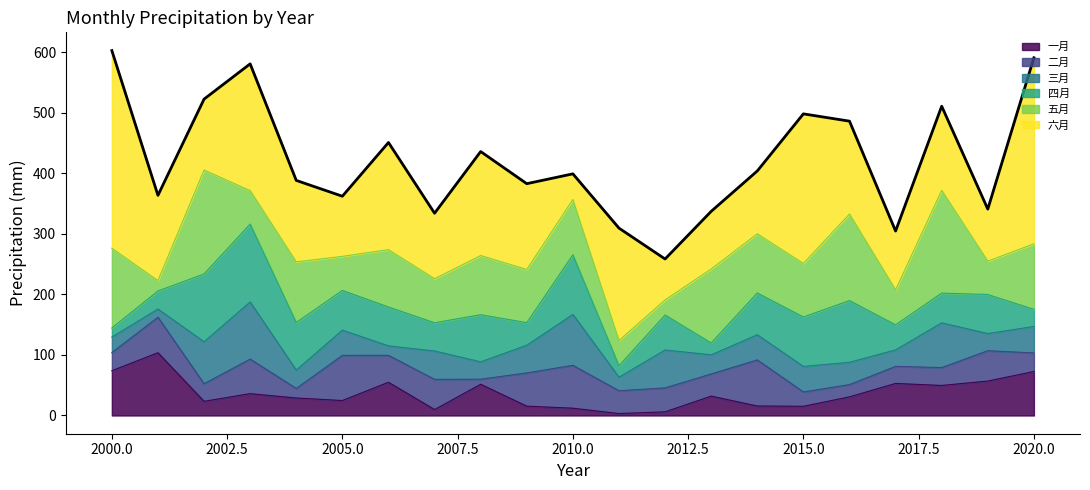

What is the value of the 二月 point at the 15th from the left?

76.1